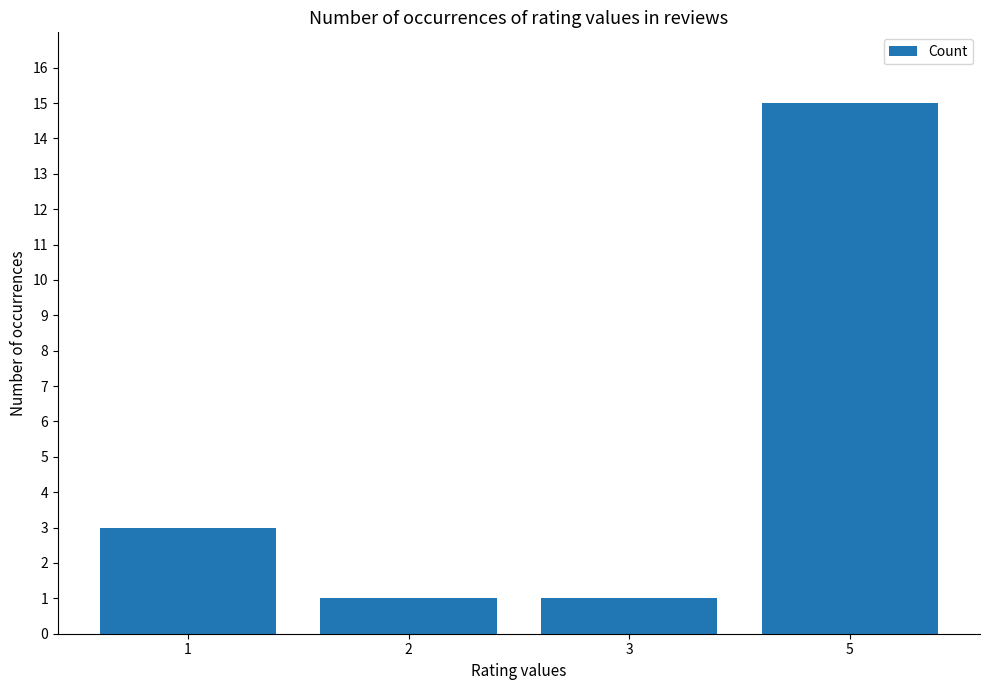

Reading left to right, transcribe all the data shown in this chart.

3	1	1	15